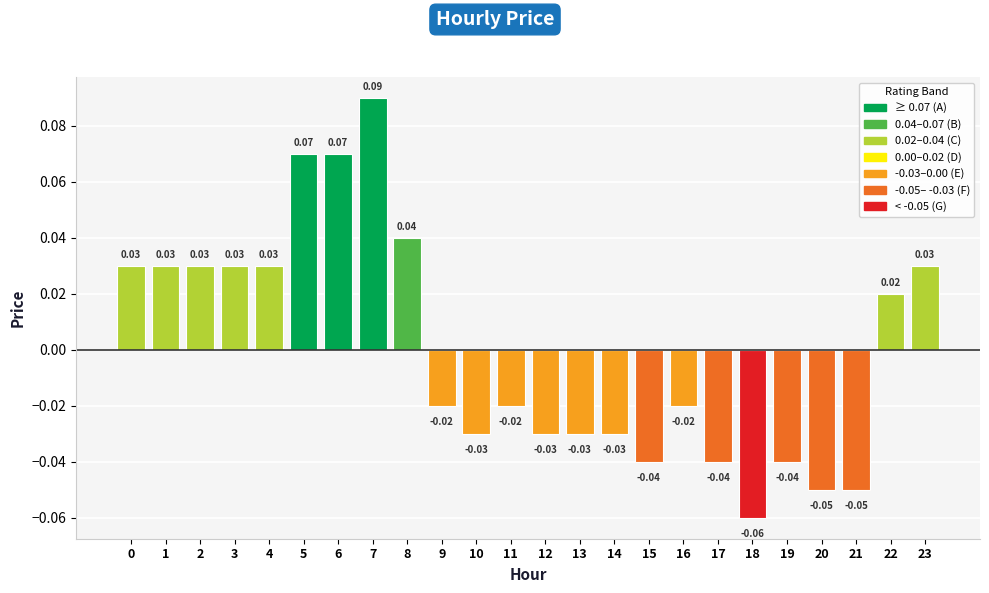

Between 12 and 18, which is larger?

12